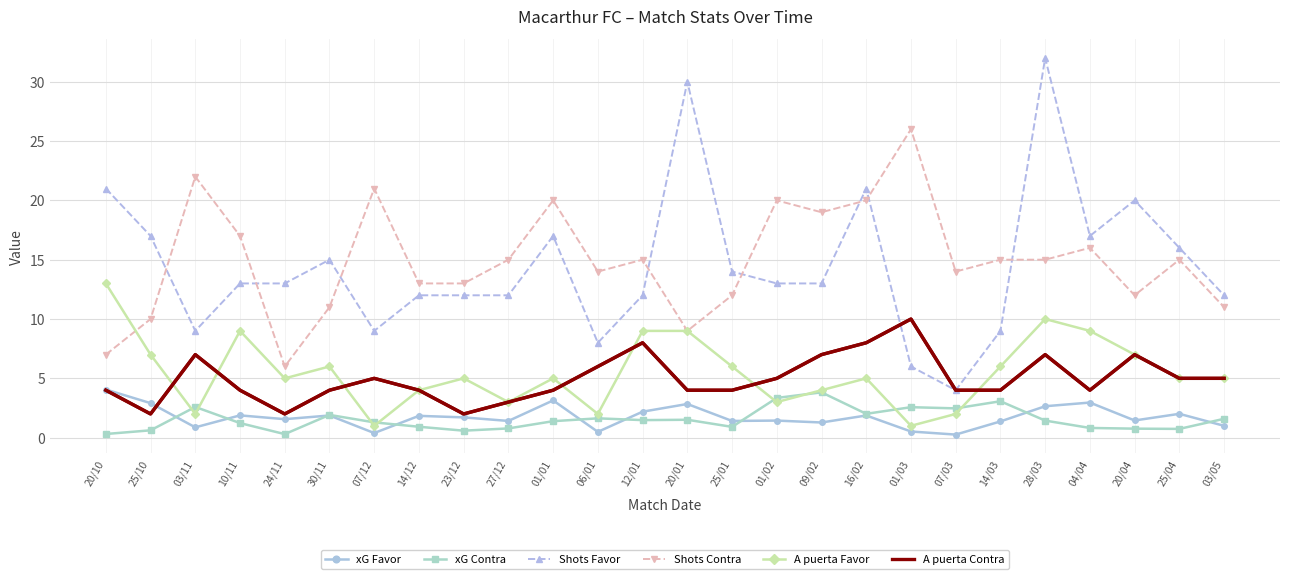

Where is A puerta Contra nearest to the value 6?

06/01